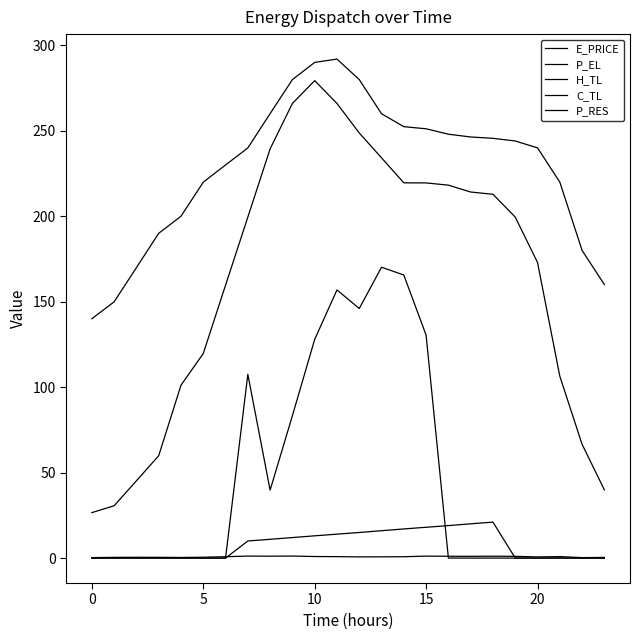

At which label does P_EL first exceed 244?

8